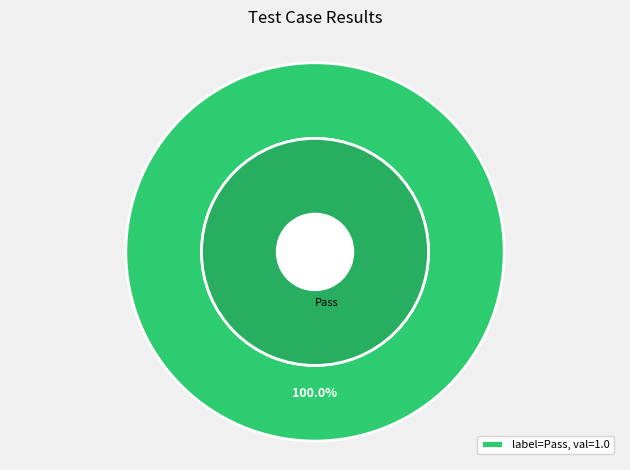

The Fail slice represents 0% of the pie. True or false?

True